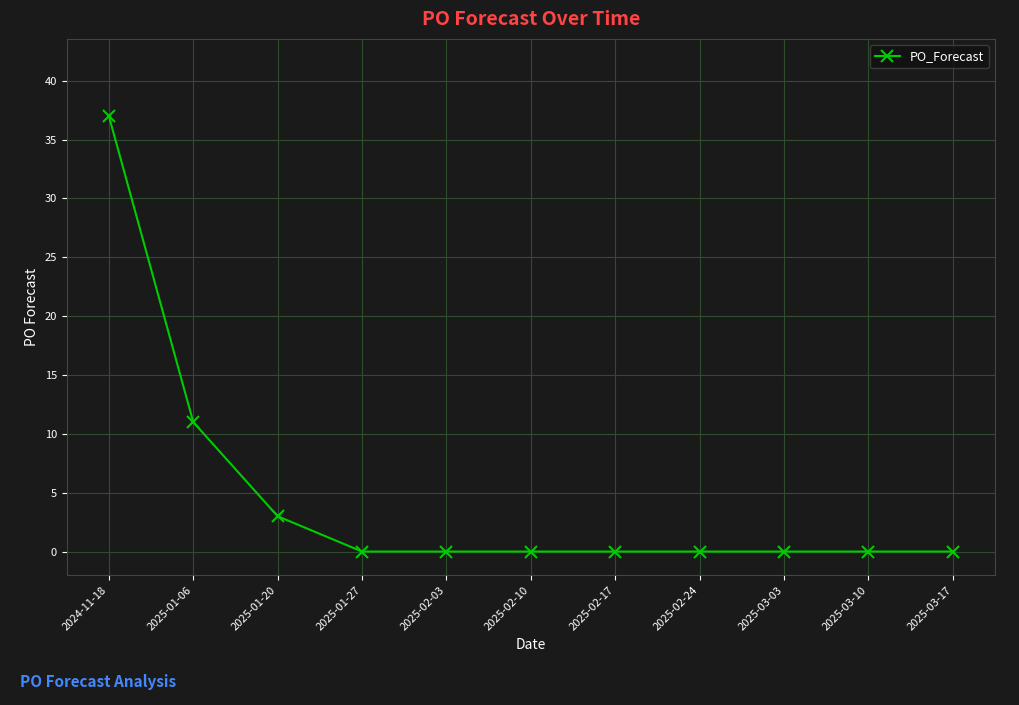

How many lines are shown in the chart?

1